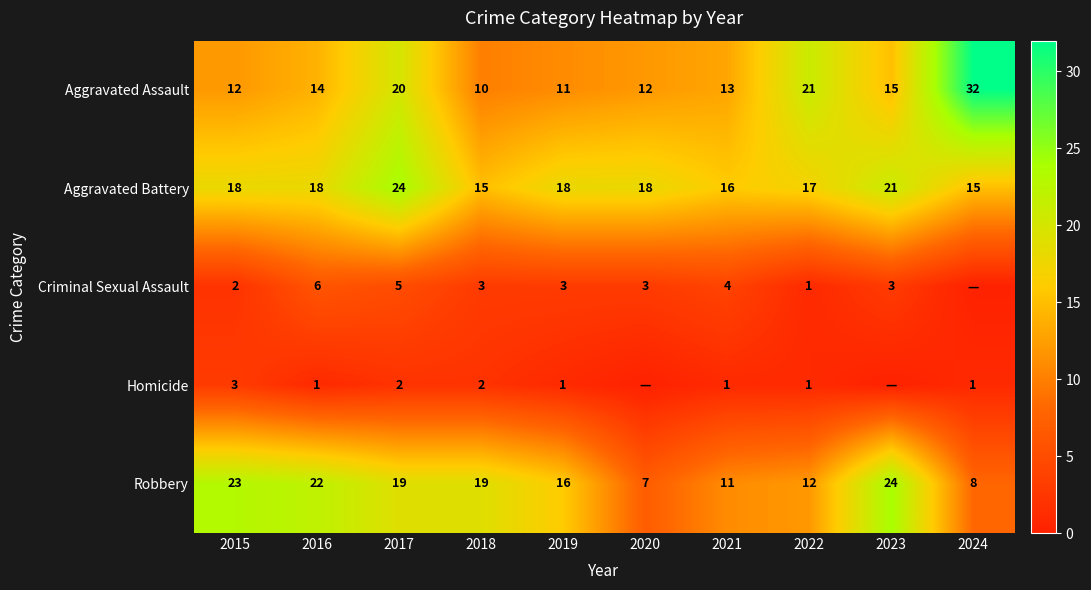

Read the Aggravated Battery value at 2020.

18